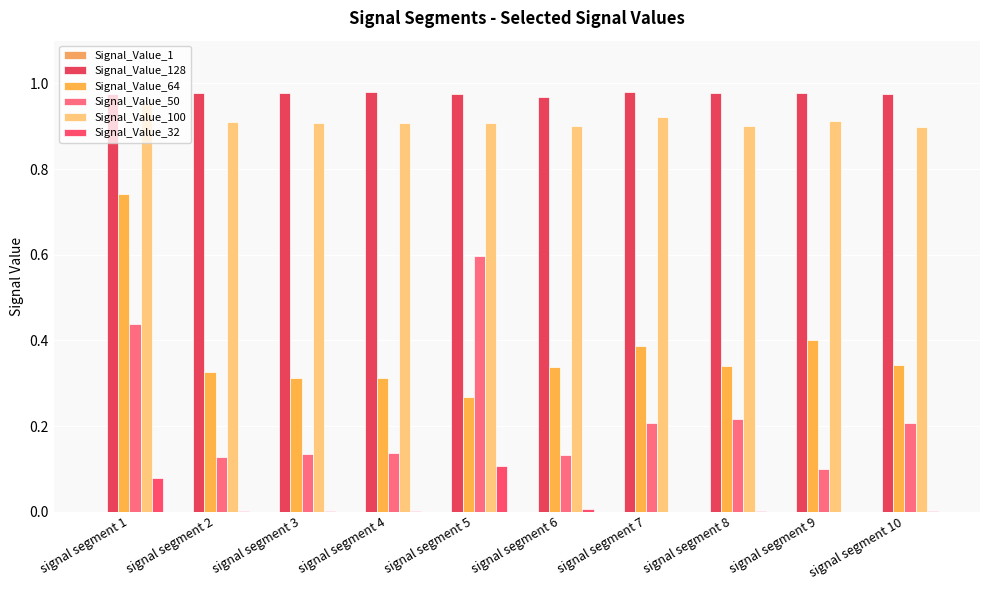

Reading left to right, list all the values displayed in this chart.

Signal_Value_1: signal segment 1=0.0	signal segment 2=0.0	signal segment 3=0.0	signal segment 4=0.0	signal segment 5=0.0	signal segment 6=0.0	signal segment 7=0.0	signal segment 8=0.0	signal segment 9=0.0	signal segment 10=0.0
Signal_Value_128: signal segment 1=1.0	signal segment 2=1.0	signal segment 3=1.0	signal segment 4=1.0	signal segment 5=1.0	signal segment 6=1.0	signal segment 7=1.0	signal segment 8=1.0	signal segment 9=1.0	signal segment 10=1.0
Signal_Value_64: signal segment 1=0.7	signal segment 2=0.3	signal segment 3=0.3	signal segment 4=0.3	signal segment 5=0.3	signal segment 6=0.3	signal segment 7=0.4	signal segment 8=0.3	signal segment 9=0.4	signal segment 10=0.3
Signal_Value_50: signal segment 1=0.4	signal segment 2=0.1	signal segment 3=0.1	signal segment 4=0.1	signal segment 5=0.6	signal segment 6=0.1	signal segment 7=0.2	signal segment 8=0.2	signal segment 9=0.1	signal segment 10=0.2
Signal_Value_100: signal segment 1=1.0	signal segment 2=0.9	signal segment 3=0.9	signal segment 4=0.9	signal segment 5=0.9	signal segment 6=0.9	signal segment 7=0.9	signal segment 8=0.9	signal segment 9=0.9	signal segment 10=0.9
Signal_Value_32: signal segment 1=0.1	signal segment 2=0.0	signal segment 3=0.0	signal segment 4=0.0	signal segment 5=0.1	signal segment 6=0.0	signal segment 7=0.0	signal segment 8=0.0	signal segment 9=0.0	signal segment 10=0.0